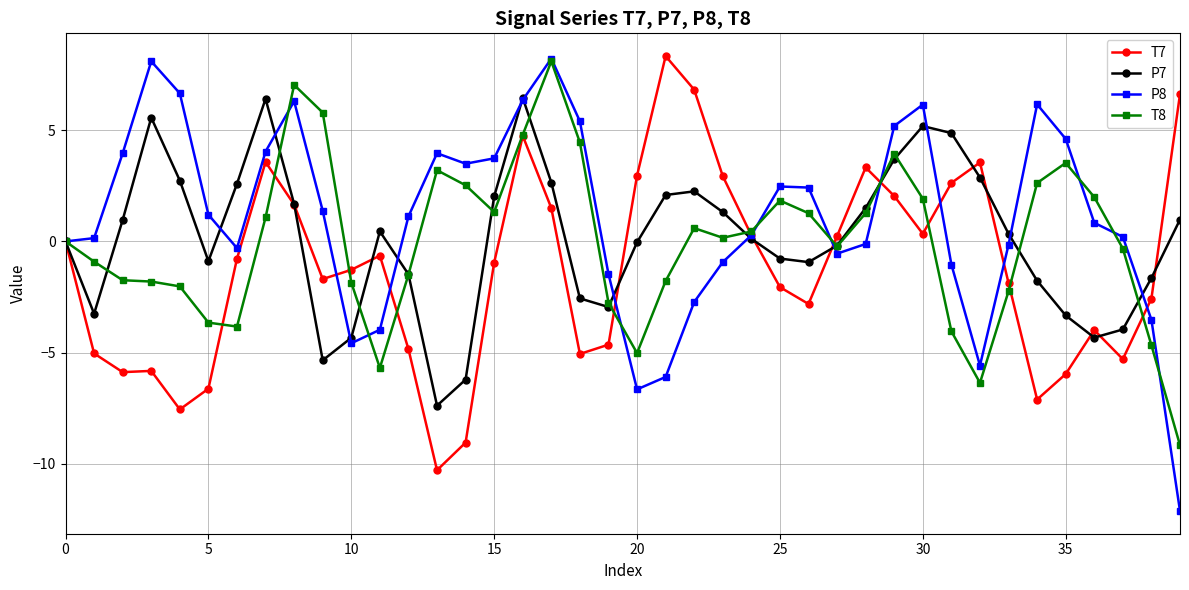

What is the value of the P7 point at the 30th from the left?

3.7